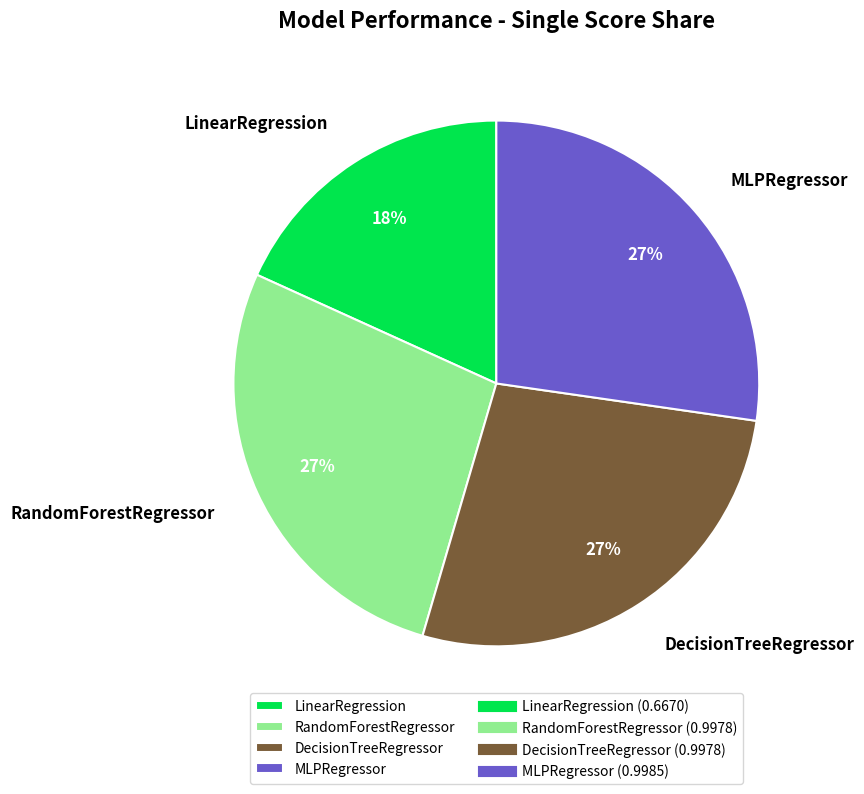

To the nearest percent, what is the difference between the largest and smallest slice percentages?

9%